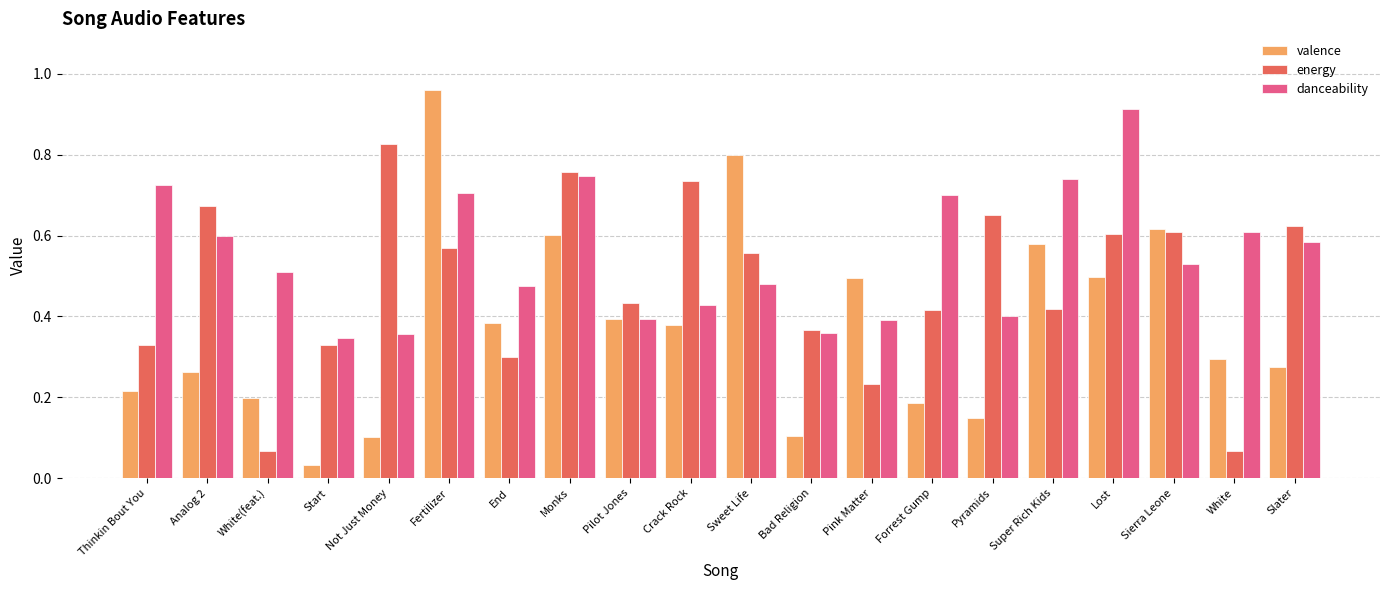

Are the bars grouped side by side (vs. stacked)?

Yes